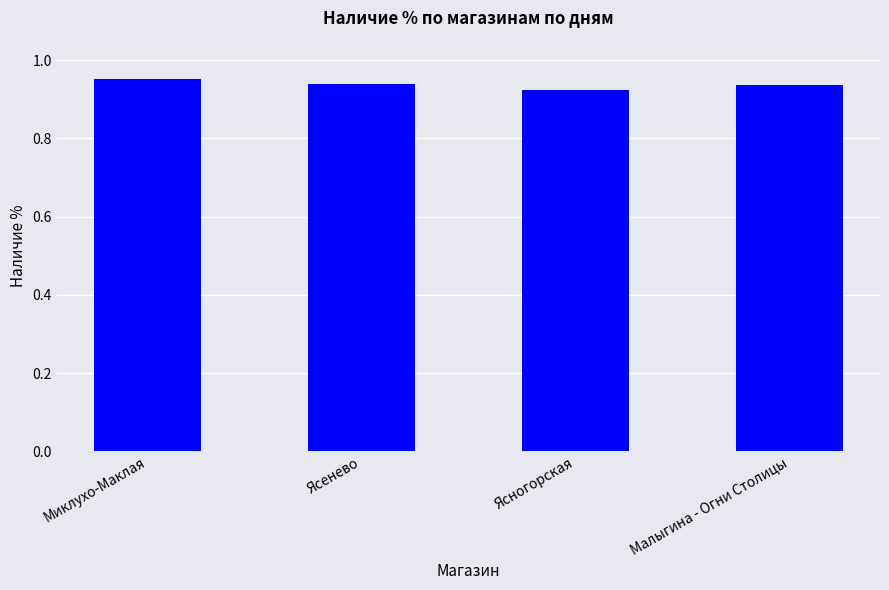

Which label corresponds to the smallest value in the chart?

Ясногорская